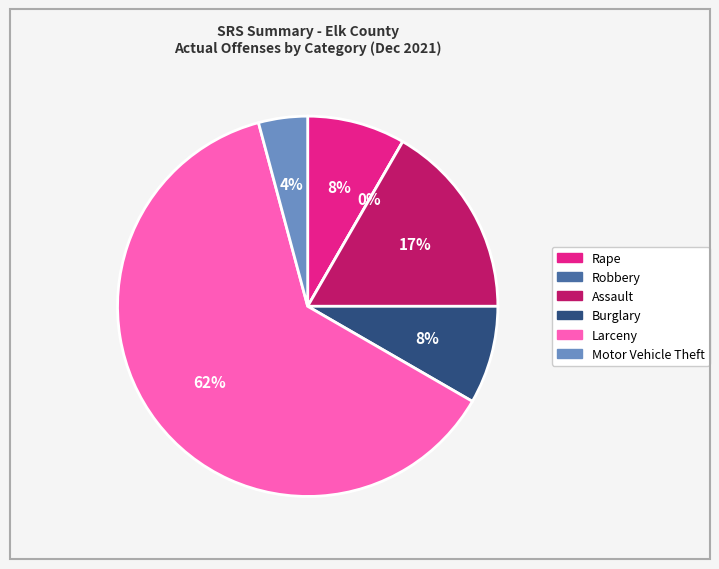

Does Larceny represent more than half of the total?

Yes